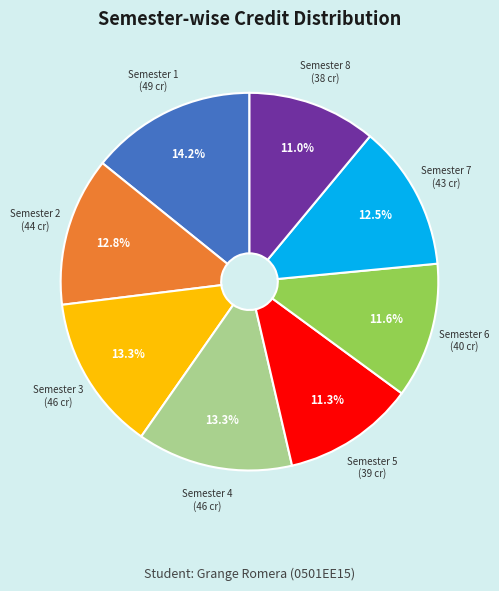

Count the number of slices in the pie.

8